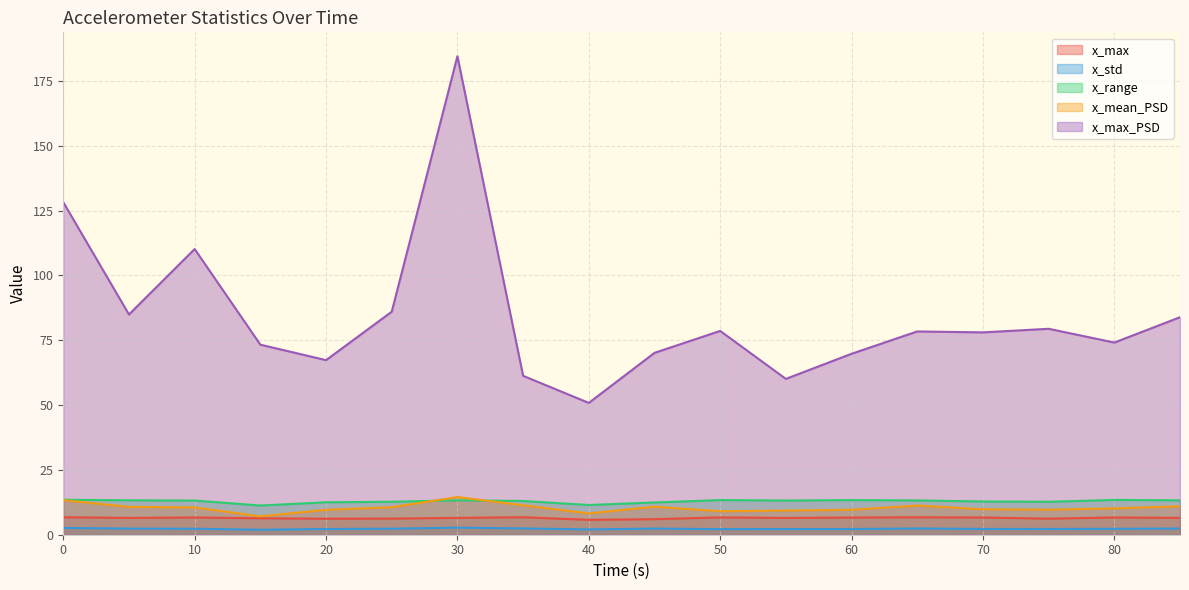

At which category does the chart reach its peak across all series?

30